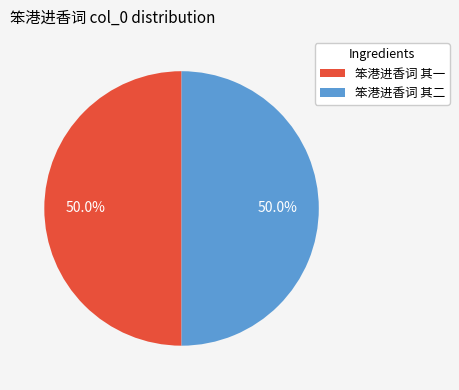

True or false: 笨港进香词 其一 accounts for 40% of the total.

False